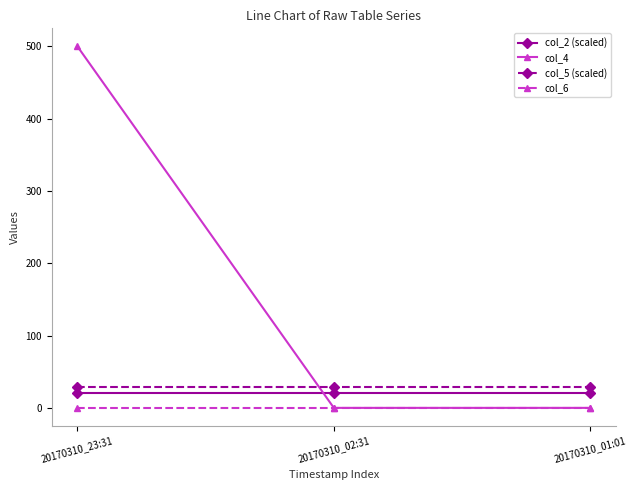

Reading left to right, transcribe all the data shown in this chart.

col_2 (scaled): 20170310_23:31=20.2	20170310_02:31=20.2	20170310_01:01=20.2
col_4: 20170310_23:31=500.0	20170310_02:31=0.0	20170310_01:01=0.0
col_5 (scaled): 20170310_23:31=29.0	20170310_02:31=29.0	20170310_01:01=29.0
col_6: 20170310_23:31=0.0	20170310_02:31=0.0	20170310_01:01=0.0